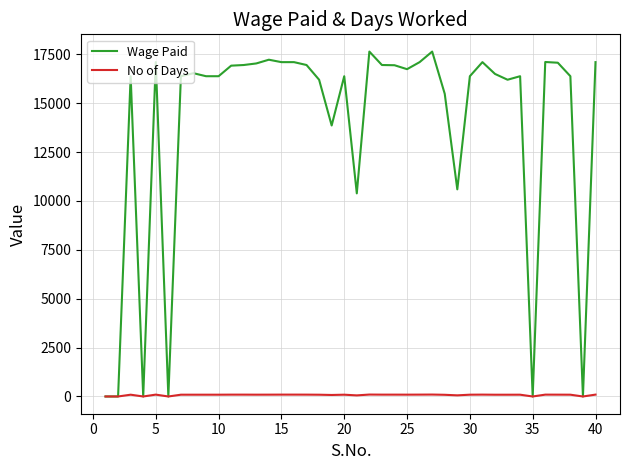

Which series has the largest total across all categories?

Wage Paid